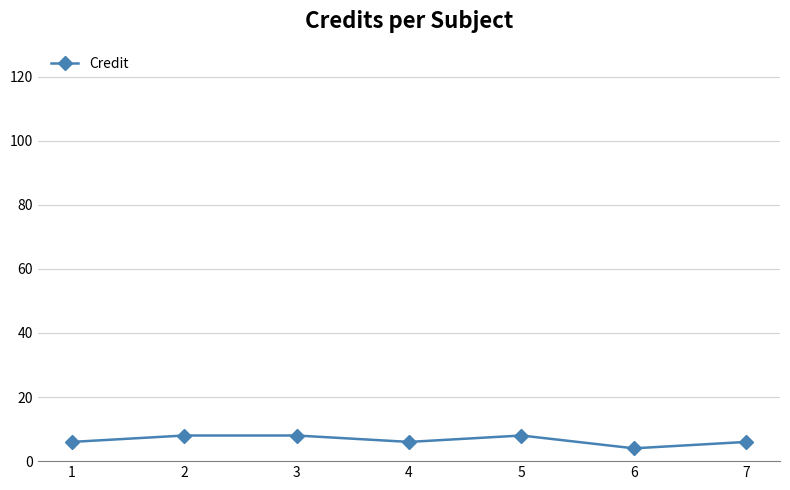

Count the number of categories in the chart.

7